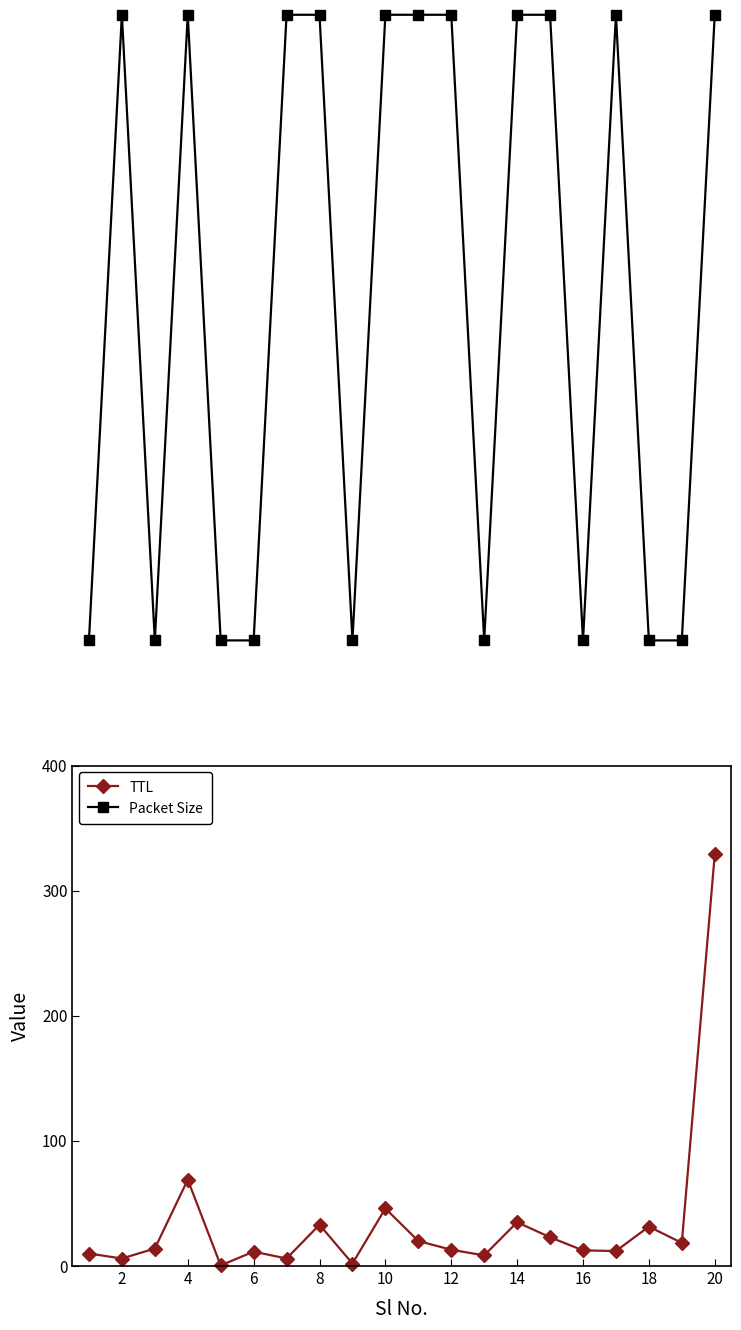

True or false: TTL has a value of 11.8 at 8.

False